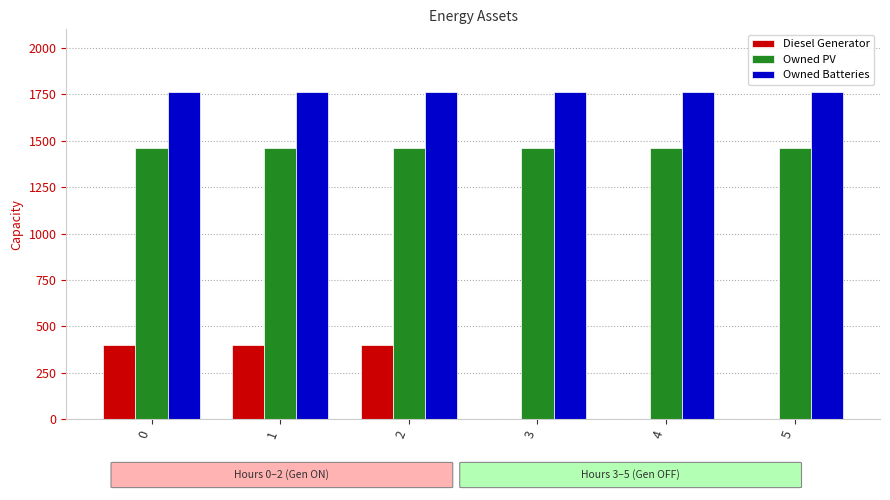

Count the Diesel Generator values in the range 0 to 400.

6